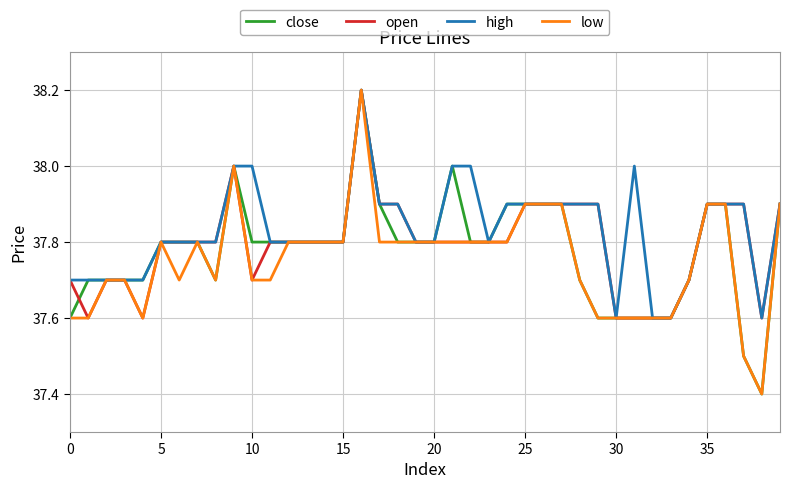

Reading left to right, what are all the values shown in this chart?

close: 37.6	37.7	37.7	37.7	37.7	37.8	37.8	37.8	37.7	38.0	37.8	37.8	37.8	37.8	37.8	37.8	38.2	37.9	37.8	37.8	37.8	38.0	37.8	37.8	37.9	37.9	37.9	37.9	37.7	37.6	37.6	37.6	37.6	37.6	37.7	37.9	37.9	37.5	37.4	37.9
open: 37.7	37.6	37.7	37.7	37.6	37.8	37.8	37.8	37.8	38.0	37.7	37.8	37.8	37.8	37.8	37.8	38.2	37.9	37.9	37.8	37.8	37.8	37.8	37.8	37.8	37.9	37.9	37.9	37.9	37.9	37.6	37.6	37.6	37.6	37.7	37.9	37.9	37.9	37.6	37.9
high: 37.7	37.7	37.7	37.7	37.7	37.8	37.8	37.8	37.8	38.0	38.0	37.8	37.8	37.8	37.8	37.8	38.2	37.9	37.9	37.8	37.8	38.0	38.0	37.8	37.9	37.9	37.9	37.9	37.9	37.9	37.6	38.0	37.6	37.6	37.7	37.9	37.9	37.9	37.6	37.9
low: 37.6	37.6	37.7	37.7	37.6	37.8	37.7	37.8	37.7	38.0	37.7	37.7	37.8	37.8	37.8	37.8	38.2	37.8	37.8	37.8	37.8	37.8	37.8	37.8	37.8	37.9	37.9	37.9	37.7	37.6	37.6	37.6	37.6	37.6	37.7	37.9	37.9	37.5	37.4	37.9